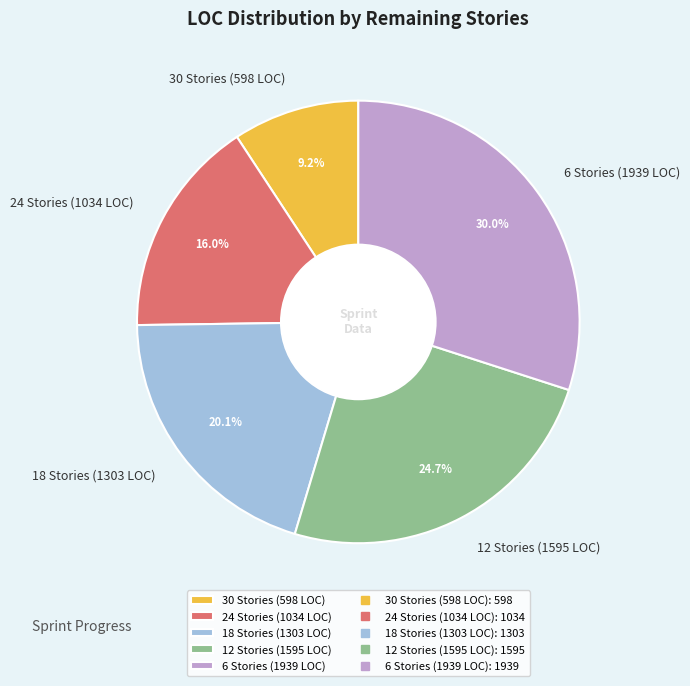

Combined, what portion of the pie is 24 Stories (1034 LOC) and 6 Stories (1939 LOC)?

46.0%